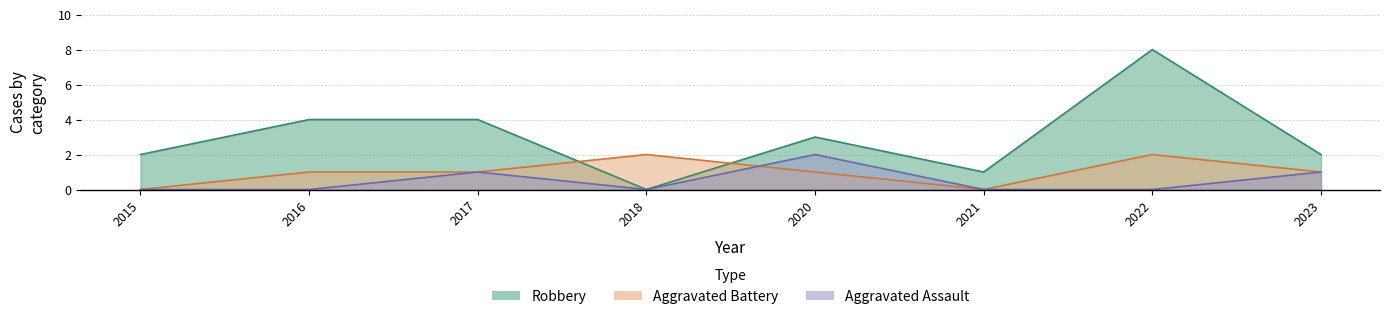

After their last crossing, which series has the higher values: Aggravated Assault or Aggravated Battery?

Aggravated Assault